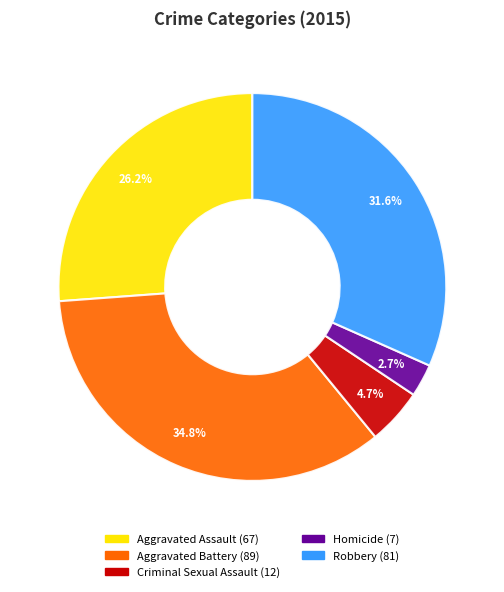

Does Aggravated Battery account for over 50% of the chart?

No